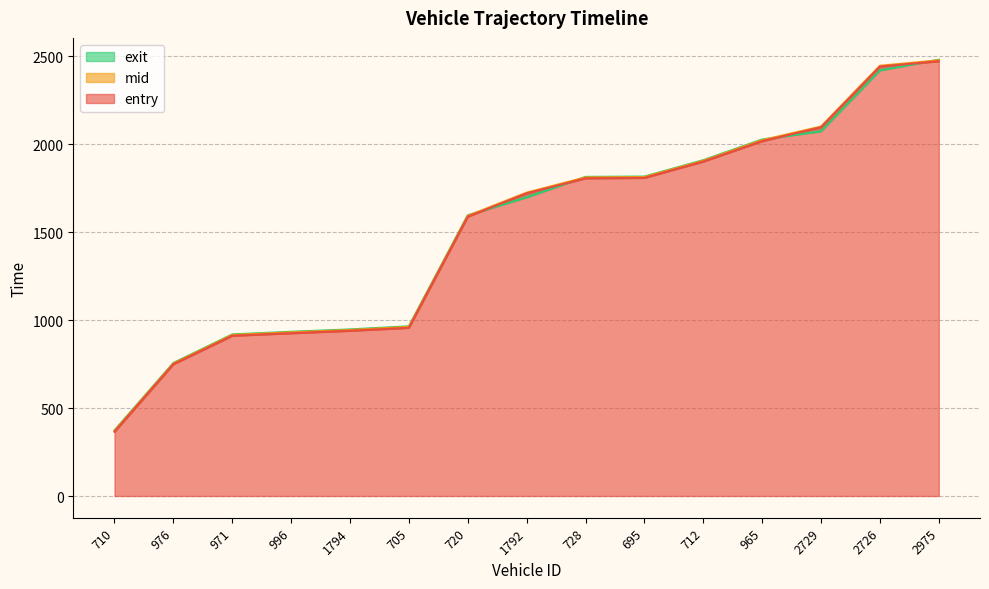

Reading left to right, list all the values displayed in this chart.

entry: 710=365.2	976=749.1	971=910.8	996=925.1	1794=939.1	705=955.9	720=1587.5	1792=1720.0	728=1805.6	695=1807.8	712=1900.7	965=2016.6	2729=2095.6	2726=2440.5	2975=2471.0
mid: 710=370.1	976=753.2	971=915.2	996=930.1	1794=943.6	705=961.1	720=1592.2	1792=1724.1	728=1810.6	695=1812.5	712=1905.3	965=2022.3	2729=2099.5	2726=2445.1	2975=2476.0
exit: 710=373.2	976=756.0	971=918.3	996=933.4	1794=946.7	705=964.4	720=1595.4	1792=1696.9	728=1813.6	695=1815.4	712=1908.5	965=2026.2	2729=2072.3	2726=2418.4	2975=2479.4